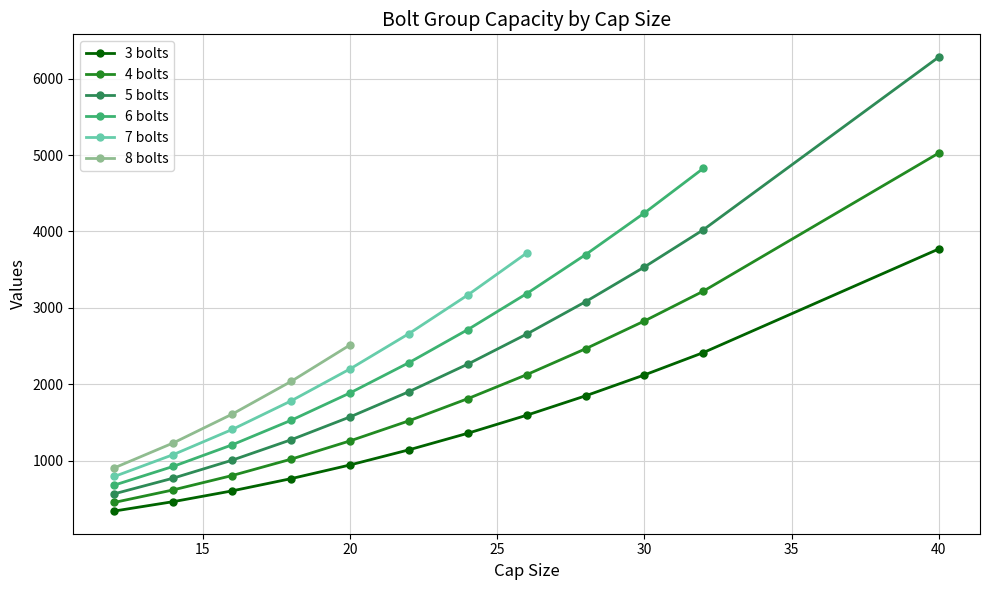

Read the 3 bolts value at 22.

1140